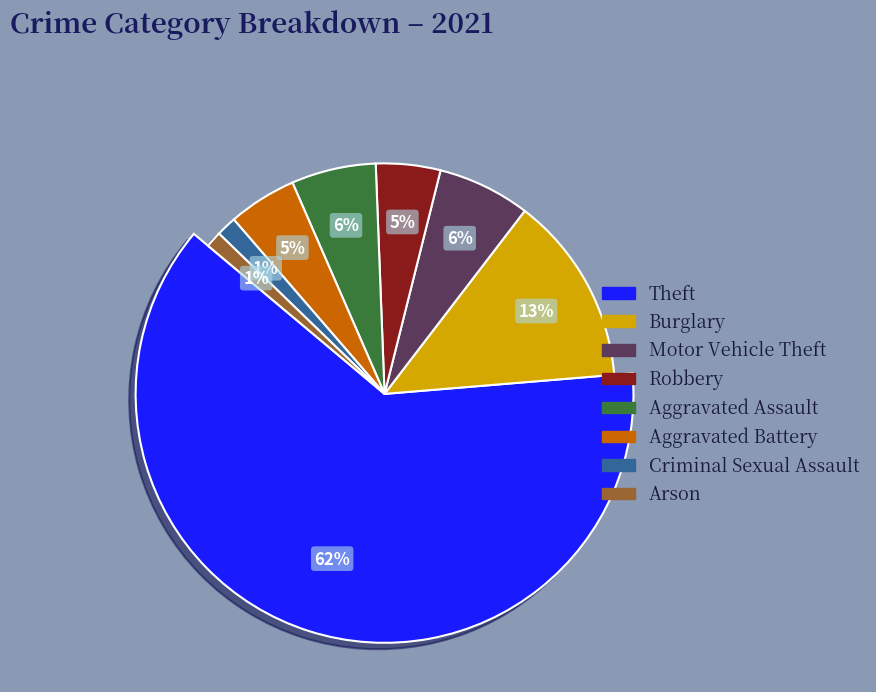

Does Aggravated Battery represent more than half of the total?

No